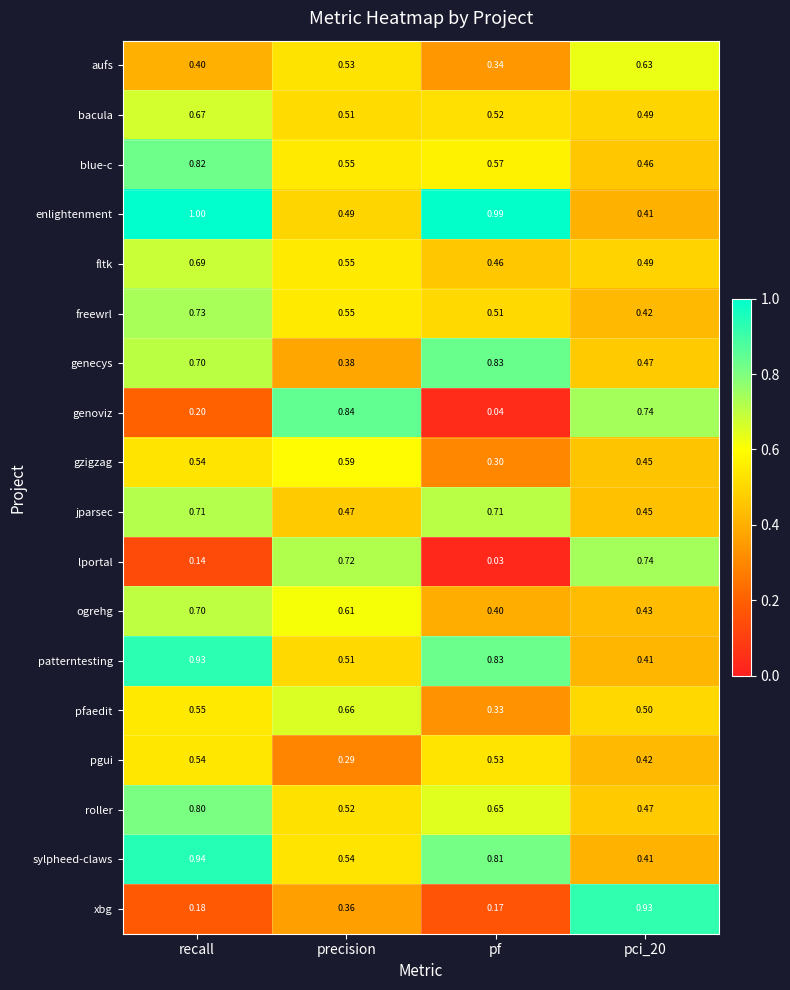

Is the value of freewrl at precision greater than the value of bacula at pf?

Yes